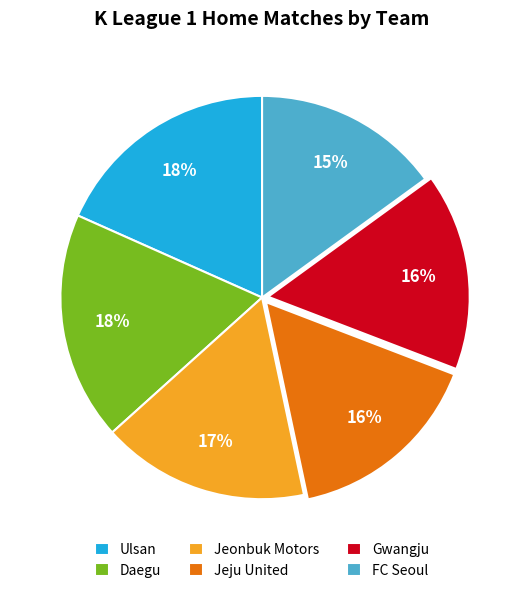

Count the number of slices in the pie.

6